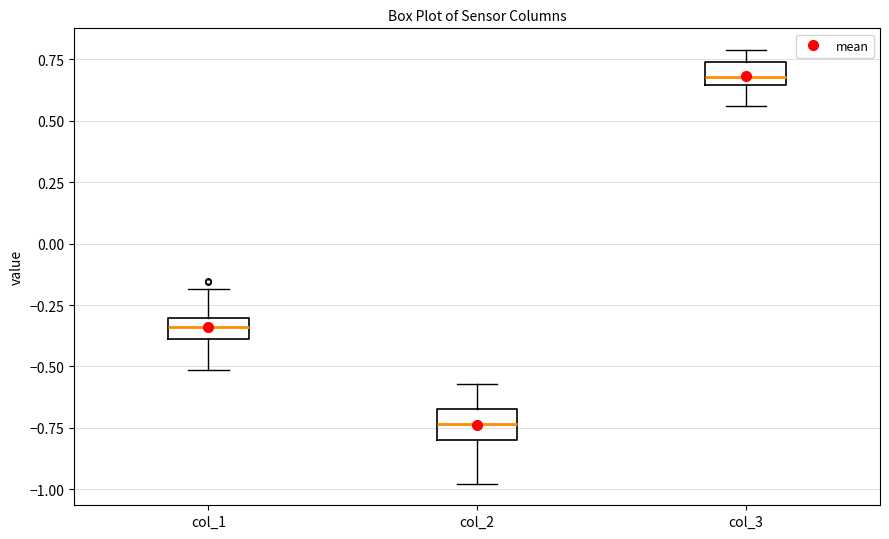

Which box has the highest median line?

col_3